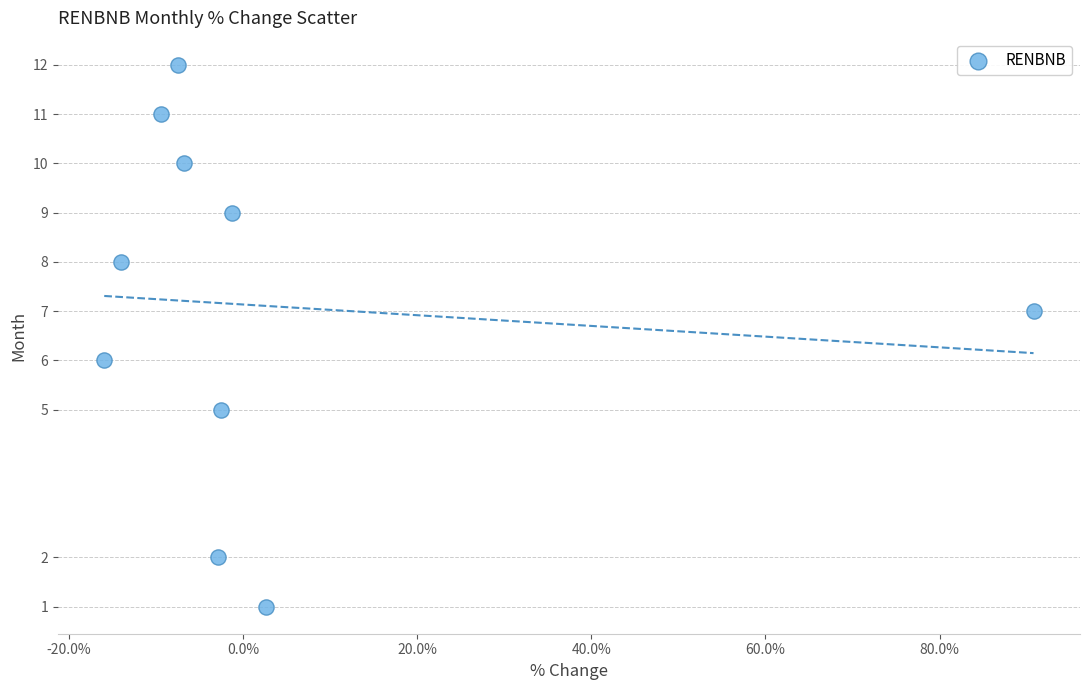

What is the average Y value?

7